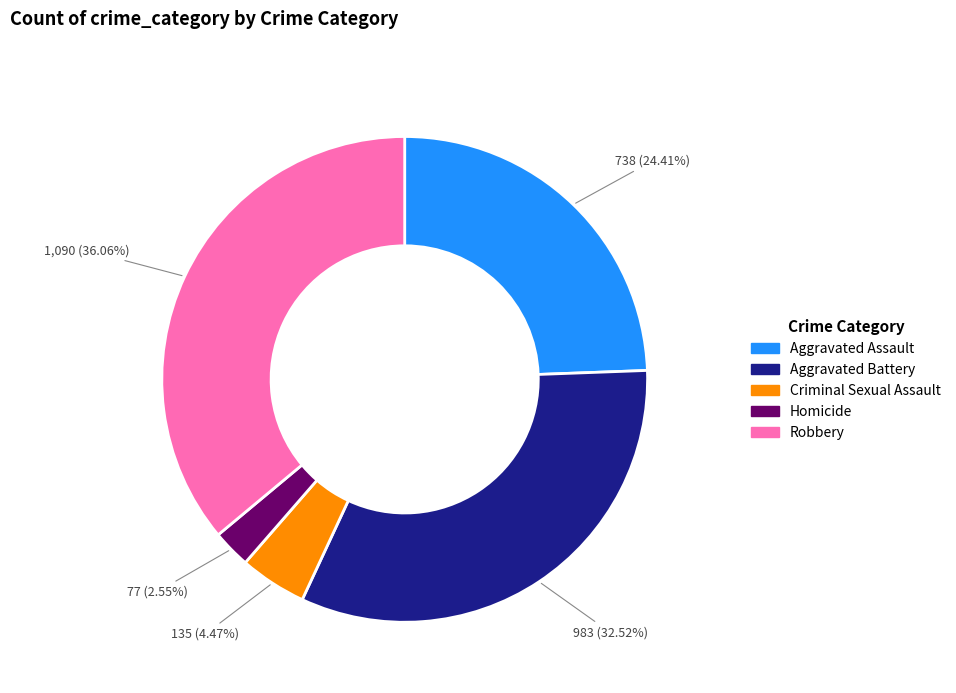

Approximately how many times larger is the value at Aggravated Assault compared to Aggravated Battery?

0.8